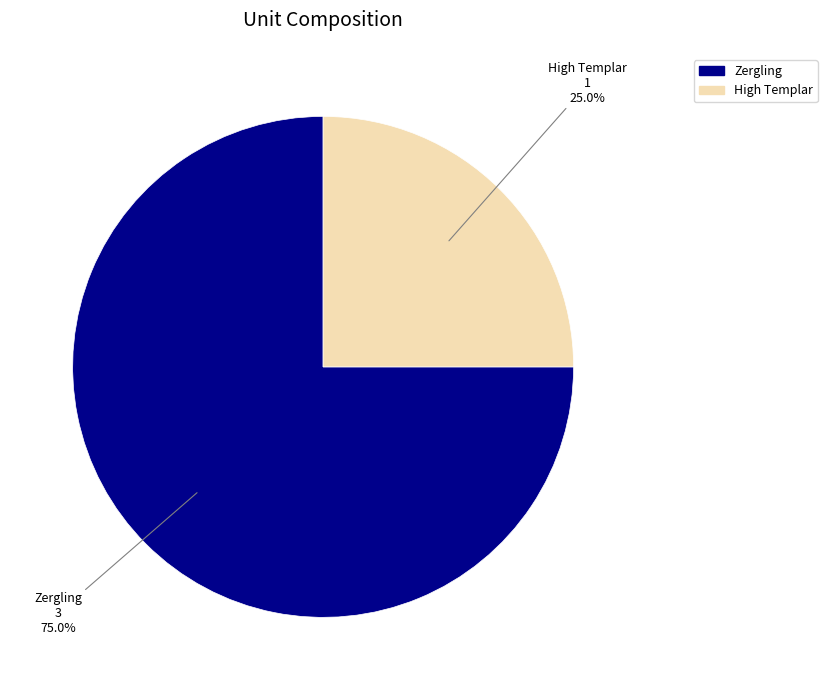

What percentage is NOT represented by High Templar?

75.0%